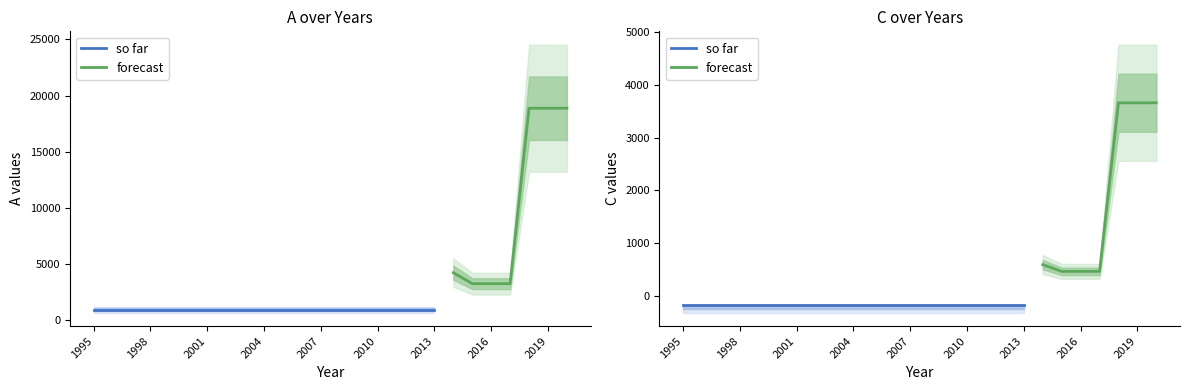

What is the difference between the highest and lowest values at 1999?

1074.0